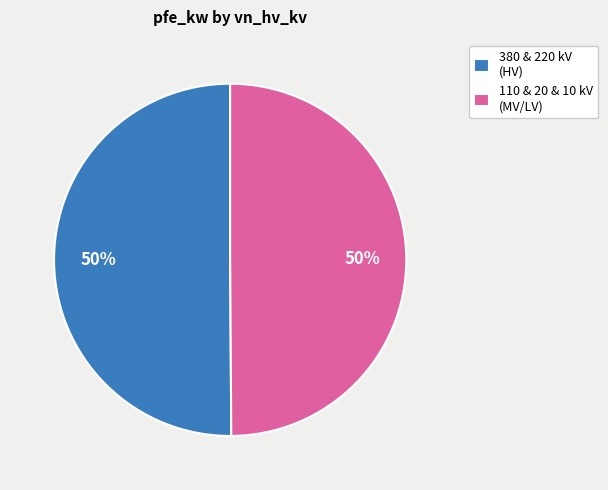

To the nearest percent, what is the average slice percentage?

50%